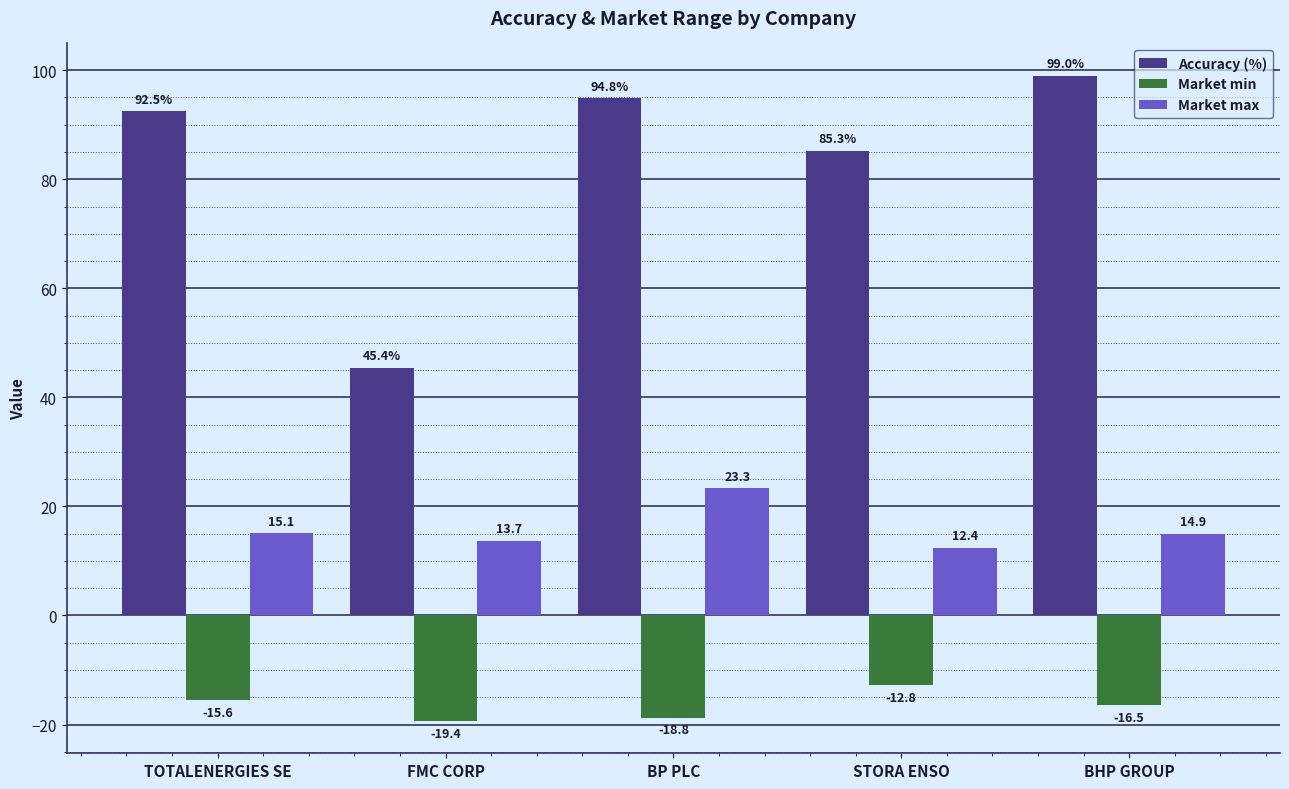

Count the number of categories in the chart.

5